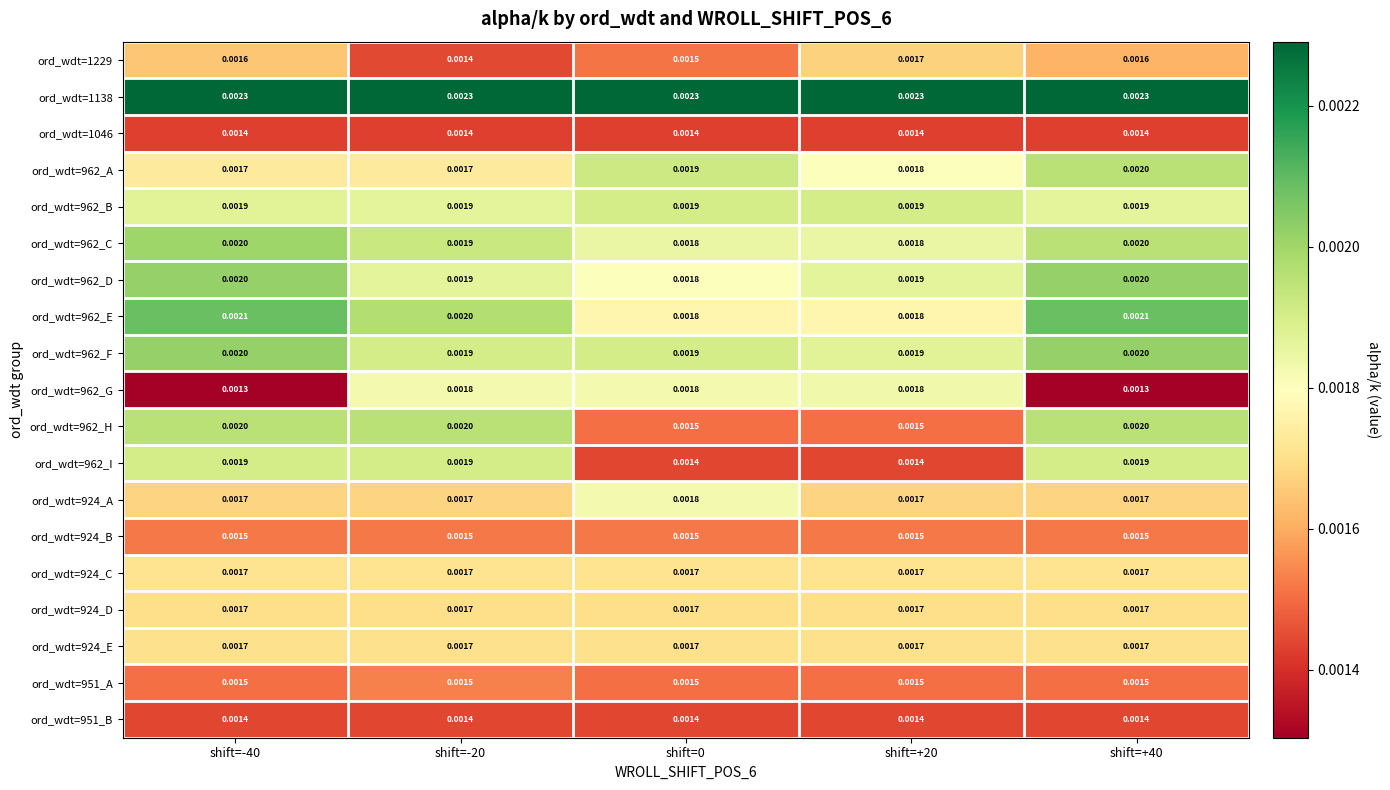

Which series has the largest total across all categories?

ord_wdt=1138